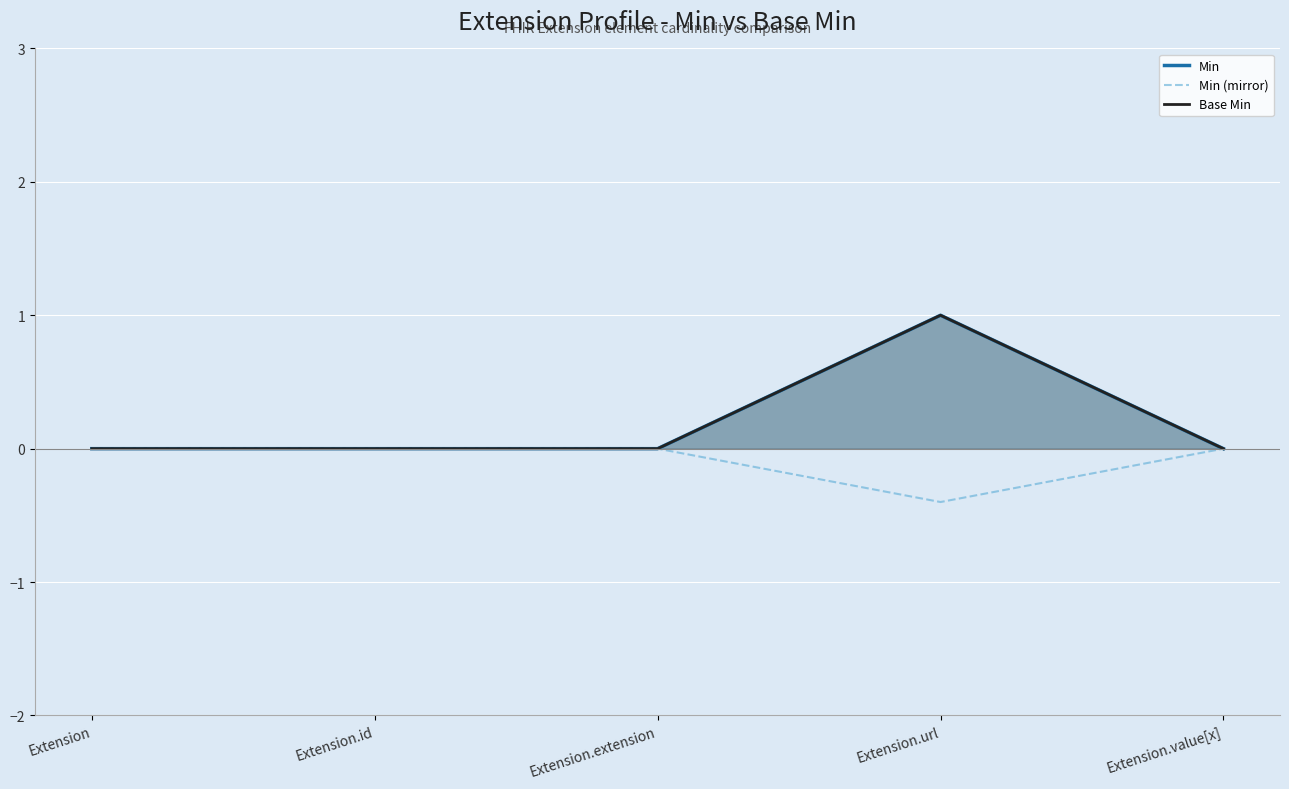

What is the difference between the maximum and second lowest values in the Base Min series?

1.0